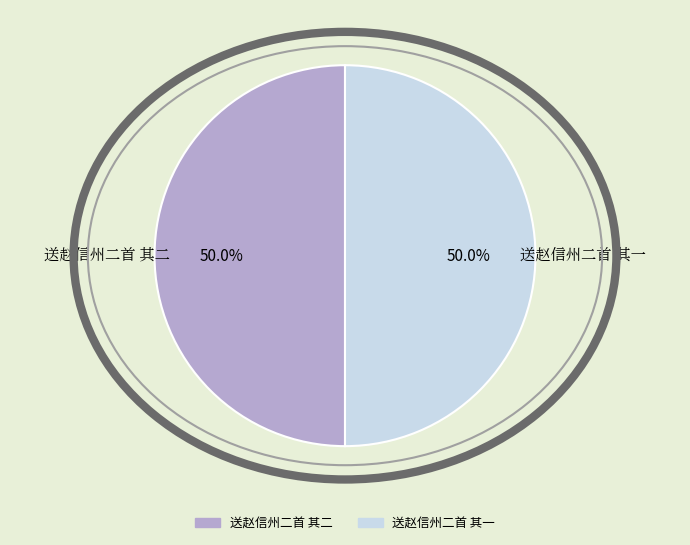

What is the ratio of the value at 送赵信州二首 其二 to the value at 送赵信州二首 其一?

1.0